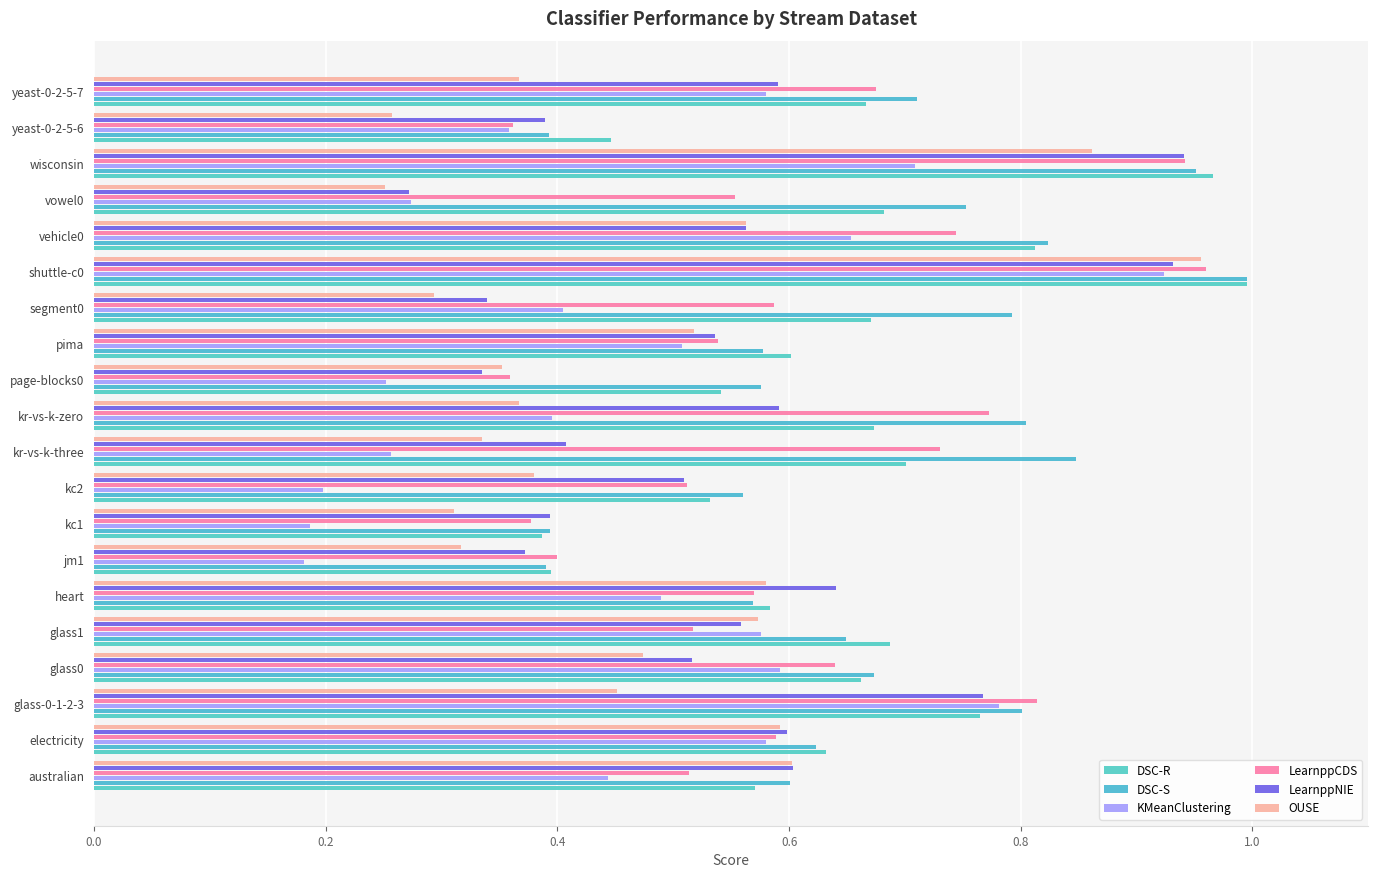

Reading left to right, extract all data points from this chart.

DSC-R: 0.6	0.6	0.8	0.7	0.7	0.6	0.4	0.4	0.5	0.7	0.7	0.5	0.6	0.7	1.0	0.8	0.7	1.0	0.4	0.7
DSC-S: 0.6	0.6	0.8	0.7	0.6	0.6	0.4	0.4	0.6	0.8	0.8	0.6	0.6	0.8	1.0	0.8	0.8	1.0	0.4	0.7
KMeanClustering: 0.4	0.6	0.8	0.6	0.6	0.5	0.2	0.2	0.2	0.3	0.4	0.3	0.5	0.4	0.9	0.7	0.3	0.7	0.4	0.6
LearnppCDS: 0.5	0.6	0.8	0.6	0.5	0.6	0.4	0.4	0.5	0.7	0.8	0.4	0.5	0.6	1.0	0.7	0.6	0.9	0.4	0.7
LearnppNIE: 0.6	0.6	0.8	0.5	0.6	0.6	0.4	0.4	0.5	0.4	0.6	0.3	0.5	0.3	0.9	0.6	0.3	0.9	0.4	0.6
OUSE: 0.6	0.6	0.5	0.5	0.6	0.6	0.3	0.3	0.4	0.3	0.4	0.4	0.5	0.3	1.0	0.6	0.3	0.9	0.3	0.4